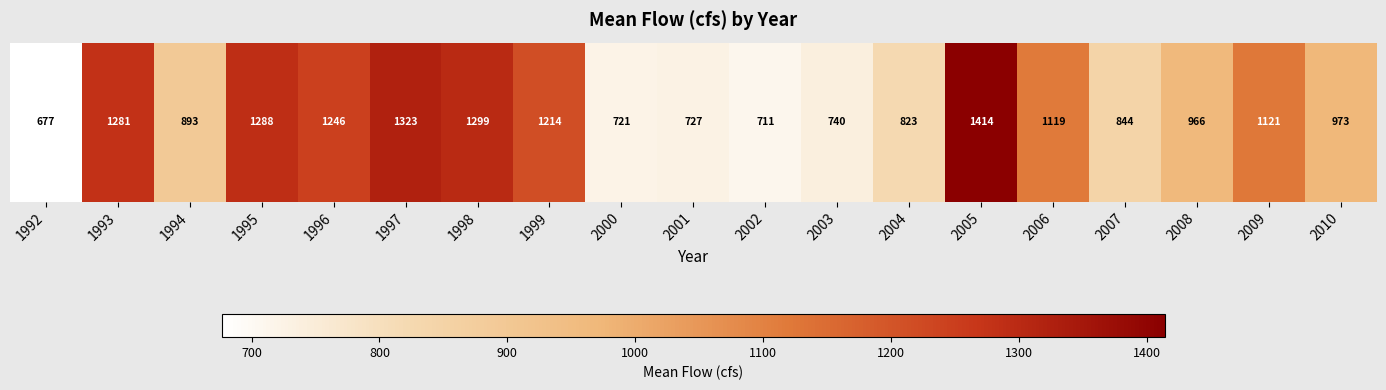

At which label does the data first exceed 972?

1993